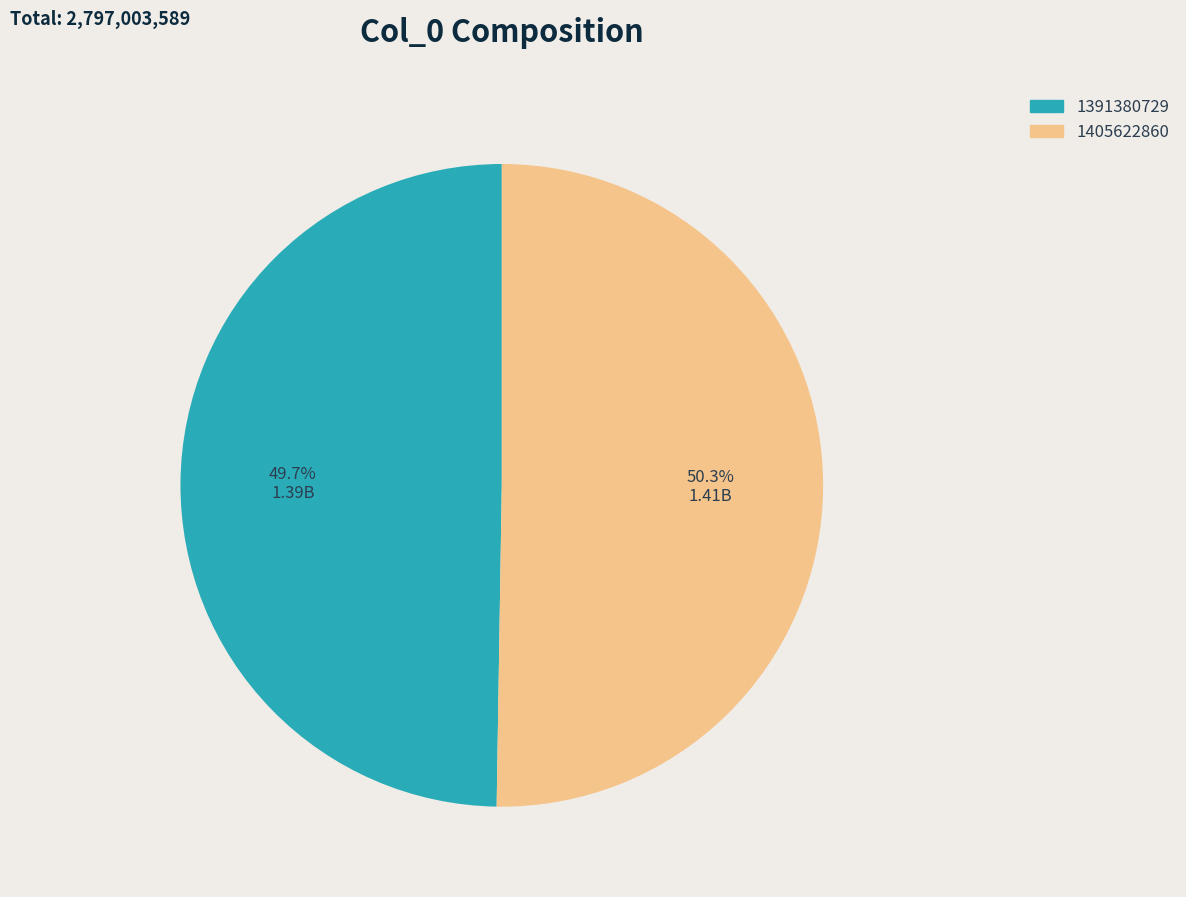

Does 1405622860 represent more than half of the total?

Yes